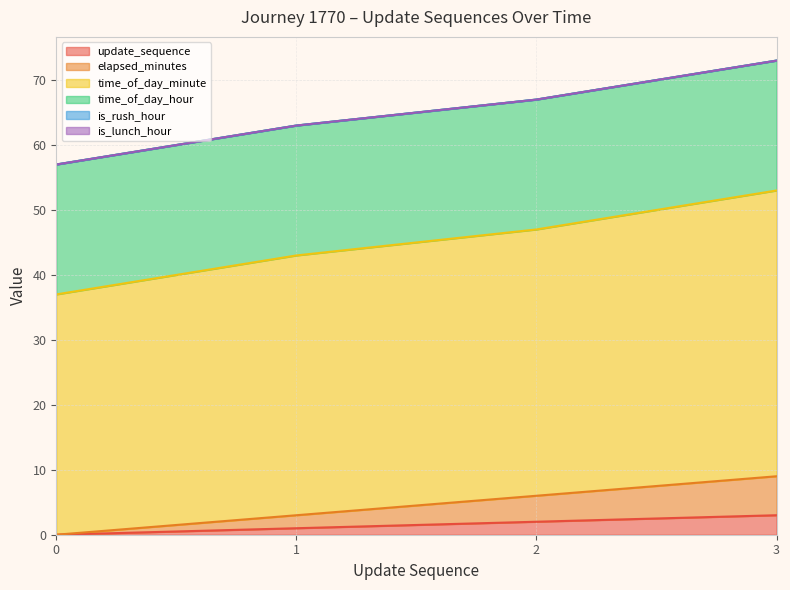

True or false: time_of_day_minute and elapsed_minutes intersect in this chart.

False